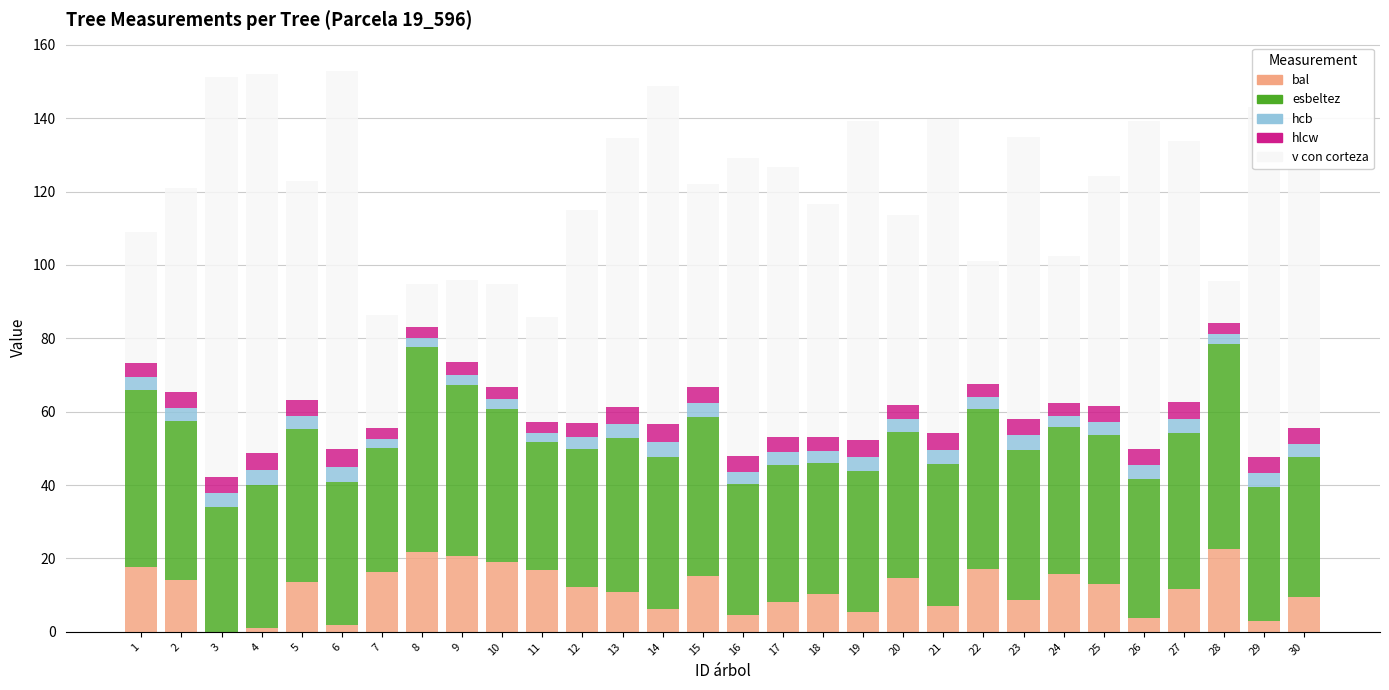

What is the maximum value for bal?

22.7